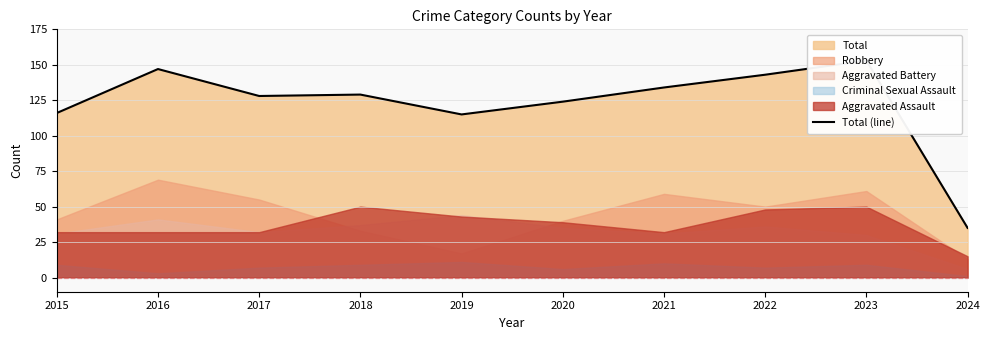

Where does the data first go above 129?

2016